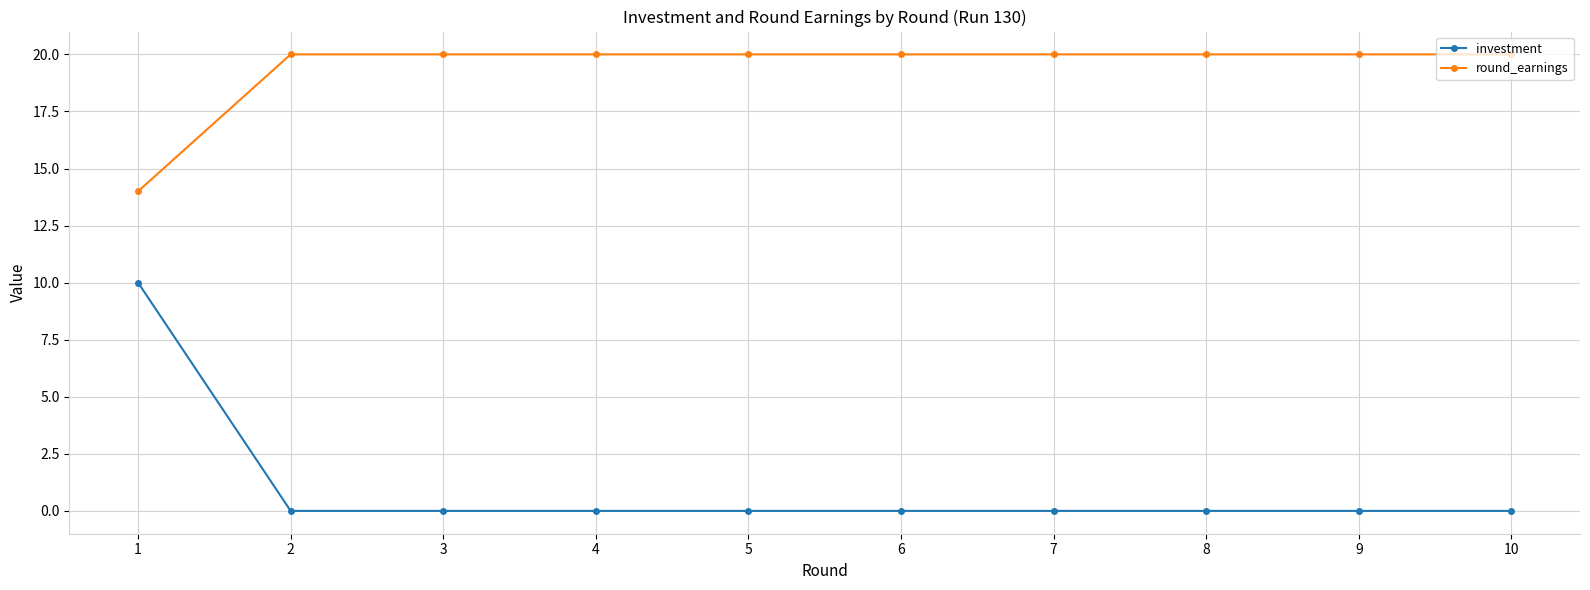

Is this an area chart (filled region under the line)?

No